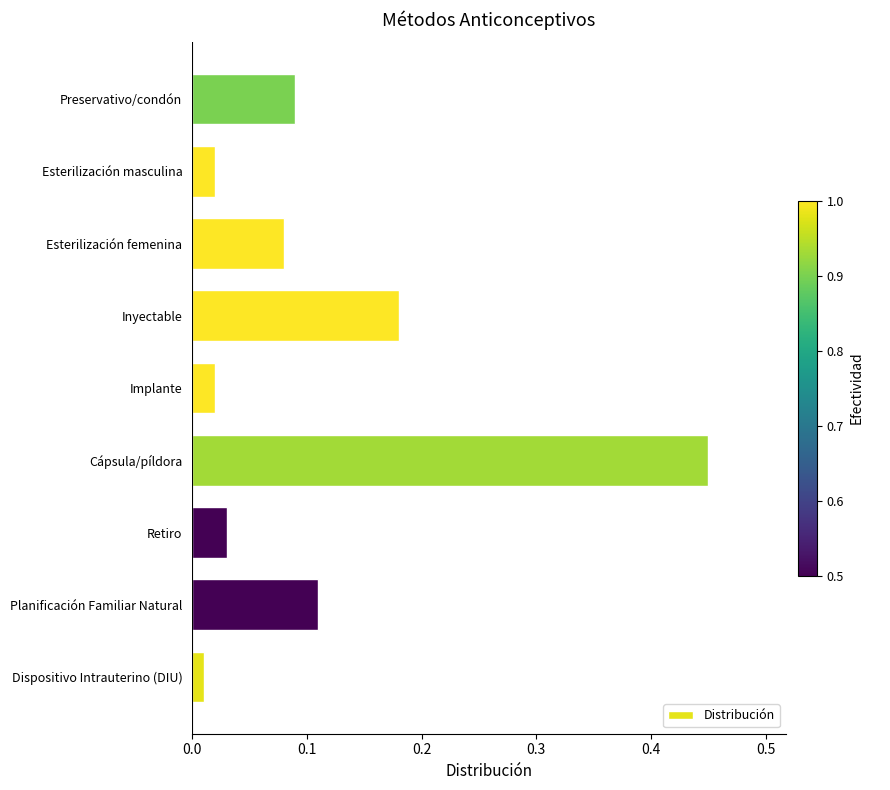

The value at Planificación Familiar Natural is 0.2. True or false?

False